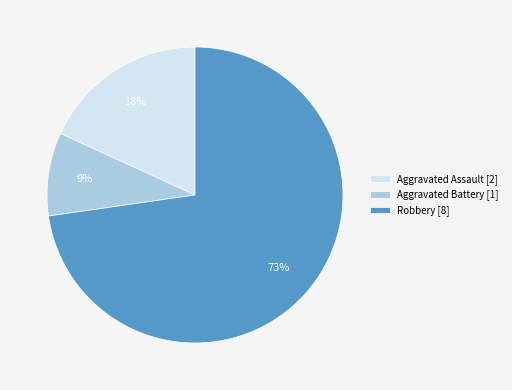

Which slice is the largest?

Robbery [8]